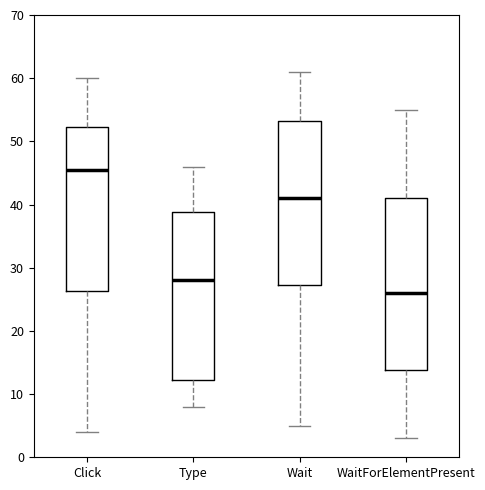

Reading left to right, read every box against the y-axis: the position of its median line, the range the box covers, and the ends of its whiskers. The values are not printed on the chart, so give them approximately, as read against the axis.

Click: median 46, box 26 to 52, whiskers 4 to 60
Type: median 28, box 12 to 39, whiskers 8 to 46
Wait: median 41, box 27 to 53, whiskers 5 to 61
WaitForElementPresent: median 26, box 14 to 41, whiskers 3 to 55